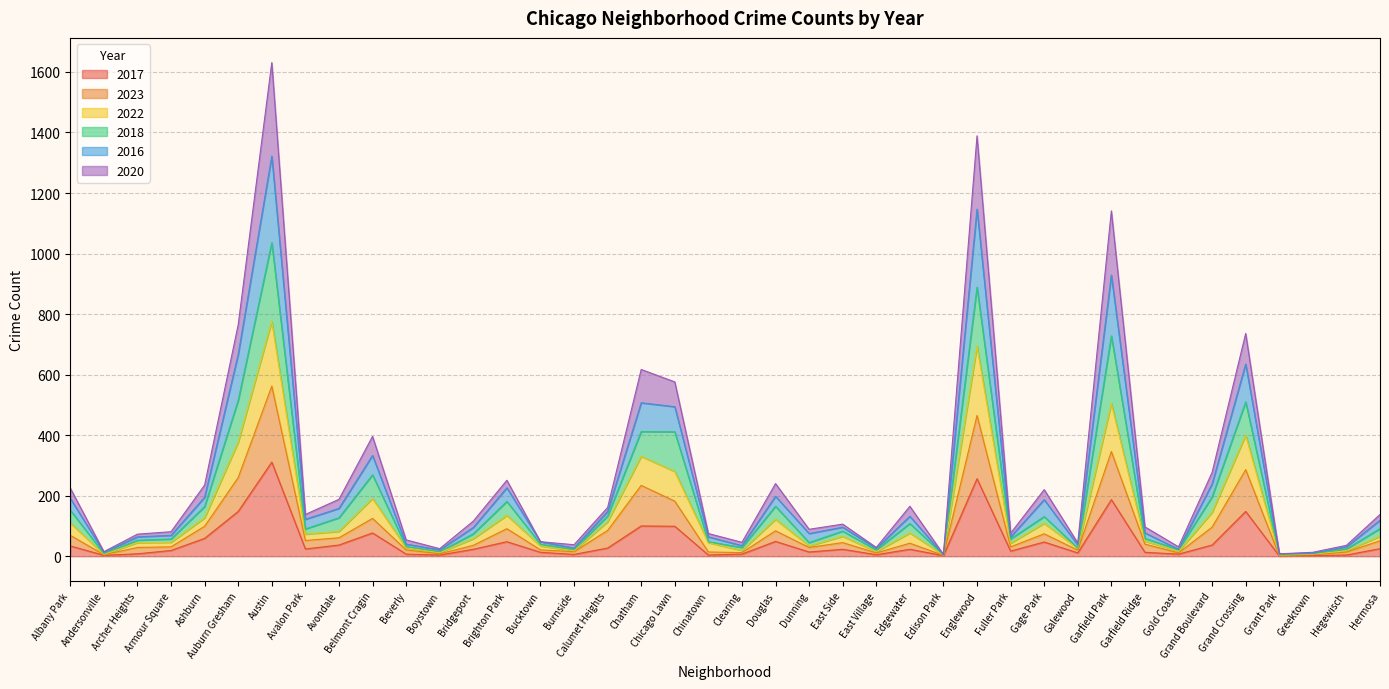

True or false: 2020 and 2018 cross at least once.

False